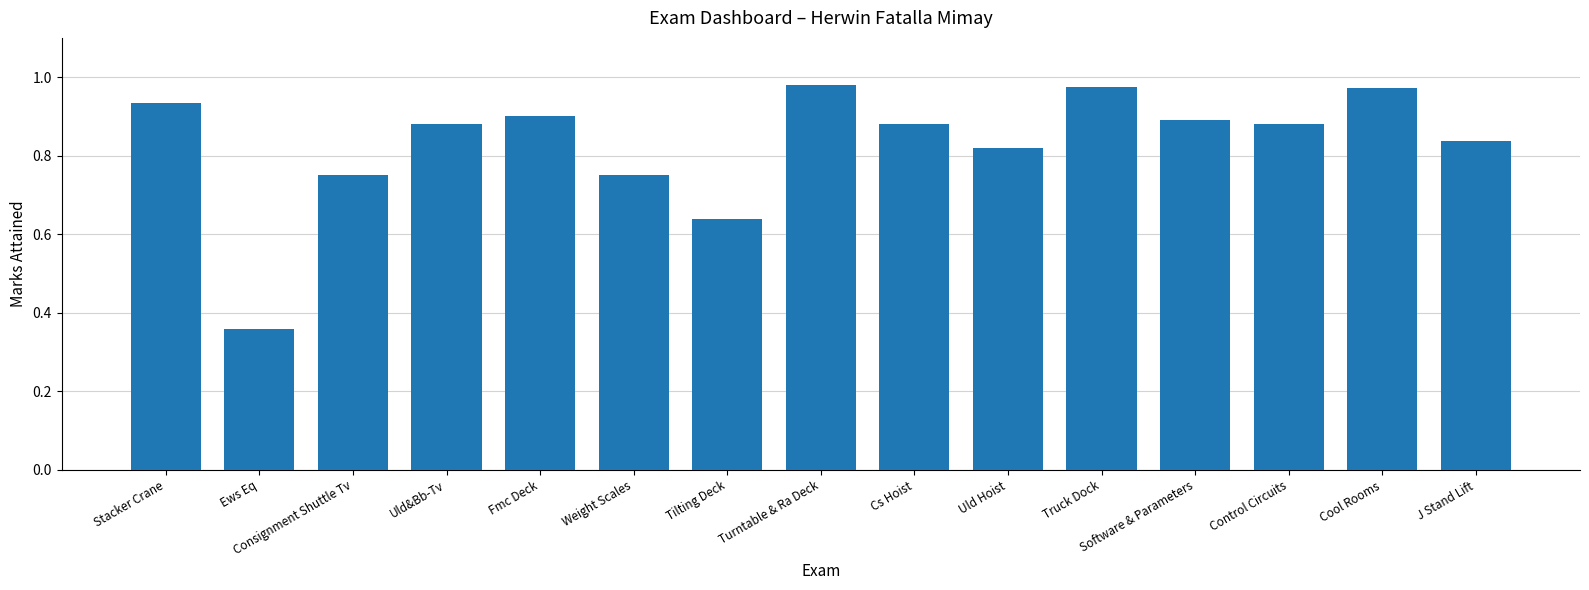

What is the sum of all values?

12.5